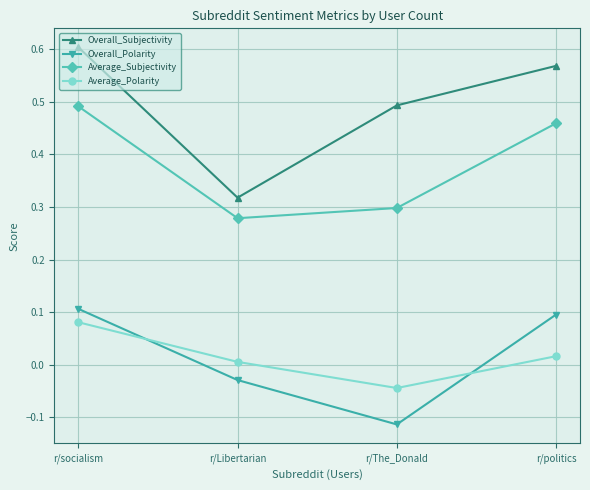

Is the value of Average_Subjectivity at r/socialism greater than the value of Overall_Polarity at r/socialism?

Yes